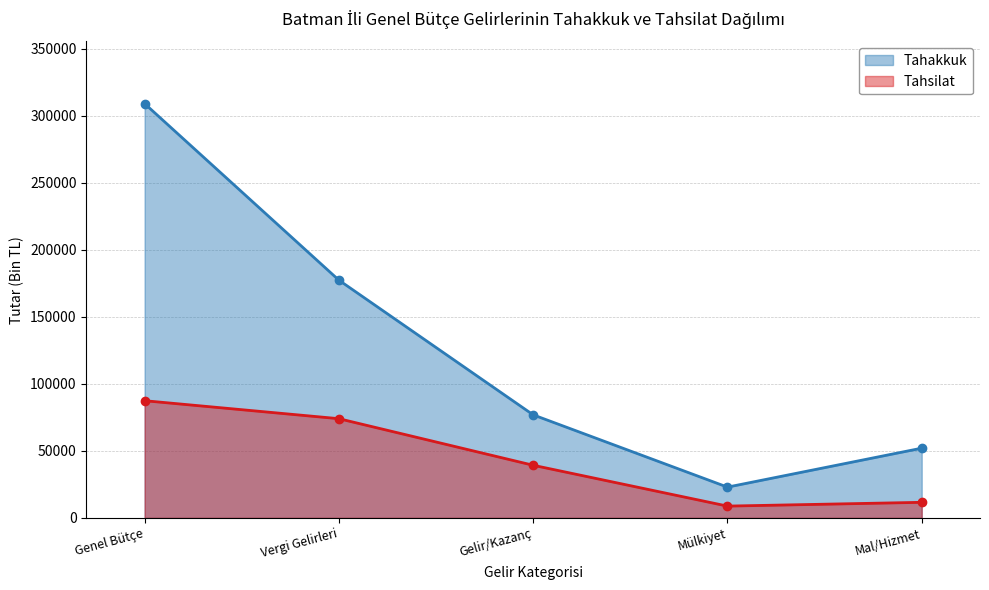

Rank the categories by Tahakkuk value from lowest to highest.

Mülkiyet, Mal/Hizmet, Gelir/Kazanç, Vergi Gelirleri, Genel Bütçe